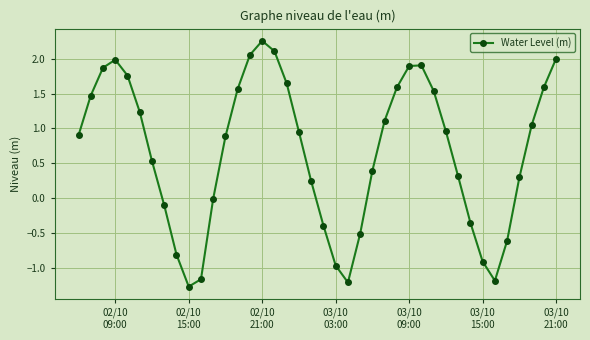

True or false: the data has more than 2 interior local peaks.

True